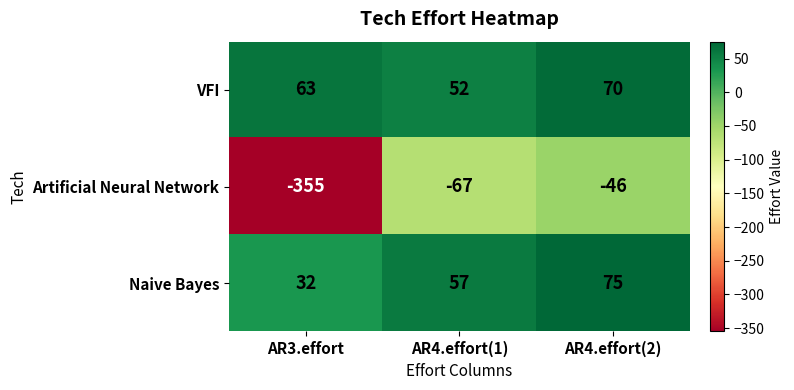

Between AR3.effort and AR4.effort(2), which series saw the biggest shift?

Artificial Neural Network